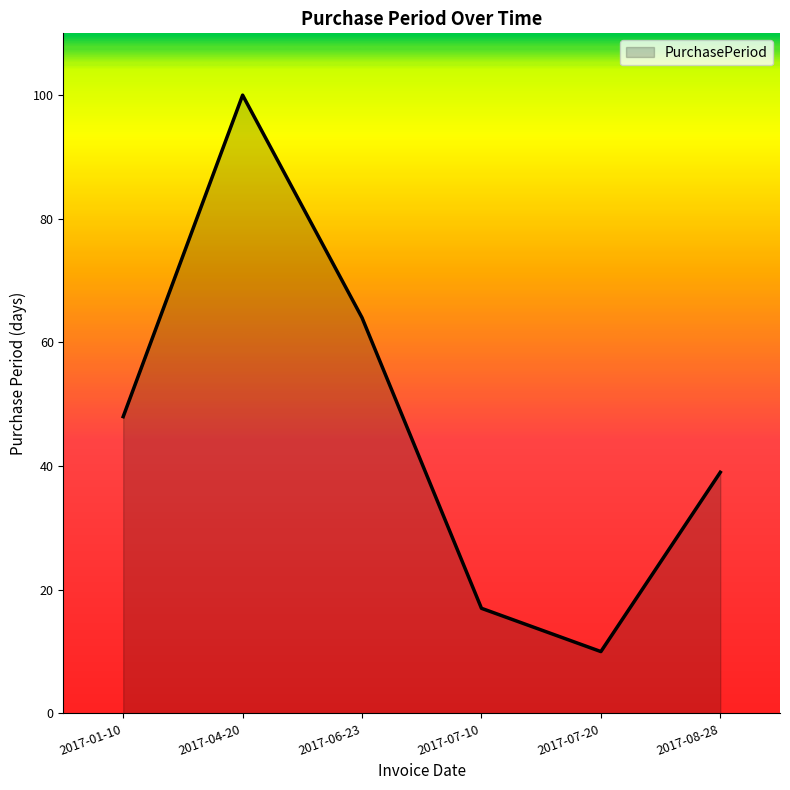

Reading left to right, what are all the values shown in this chart?

48	100	64	17	10	39